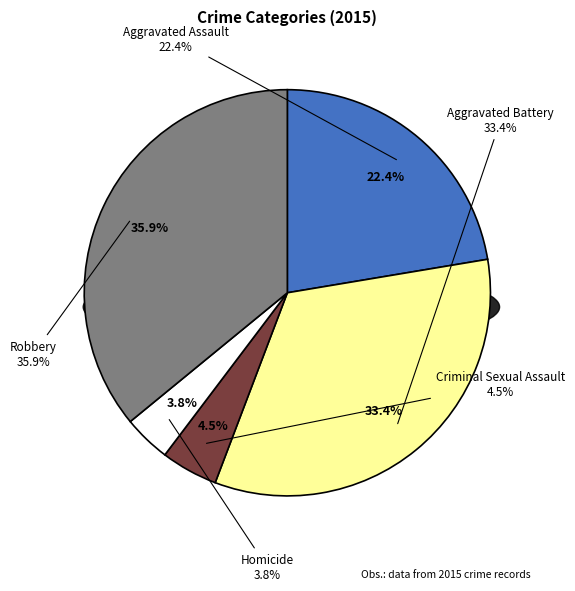

Which slice is the largest?

Robbery